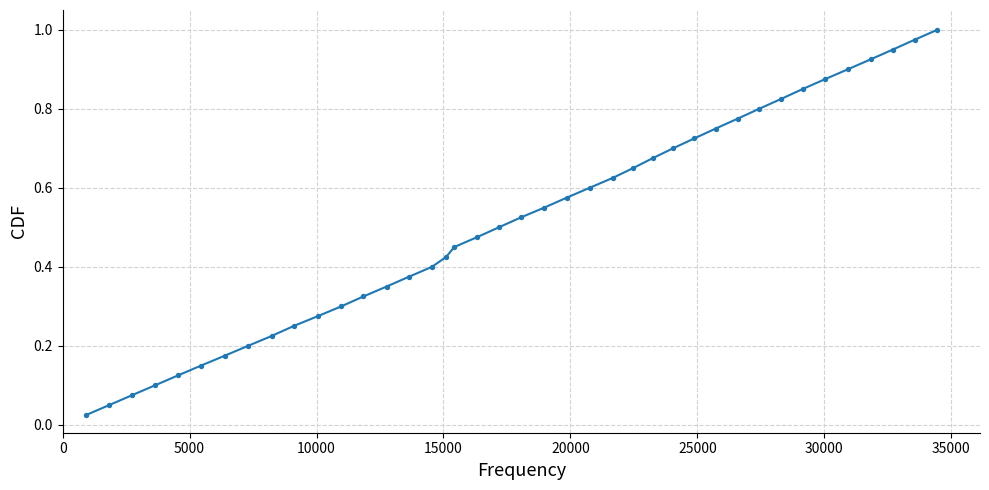

What is the range of X values (max minus min)?

33527.0